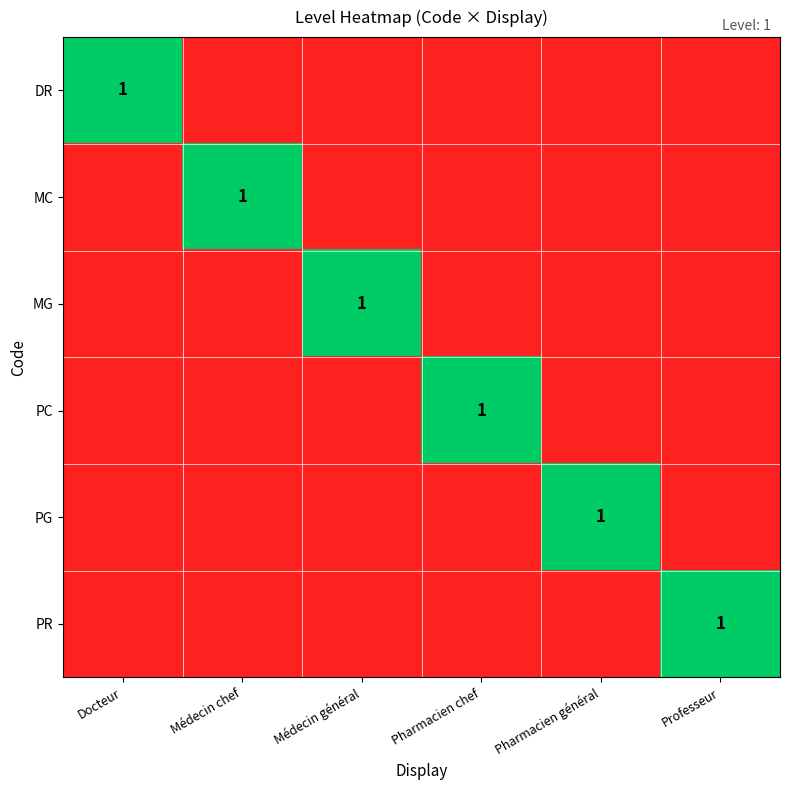

True or false: MG has a value of 1 at Médecin général.

True